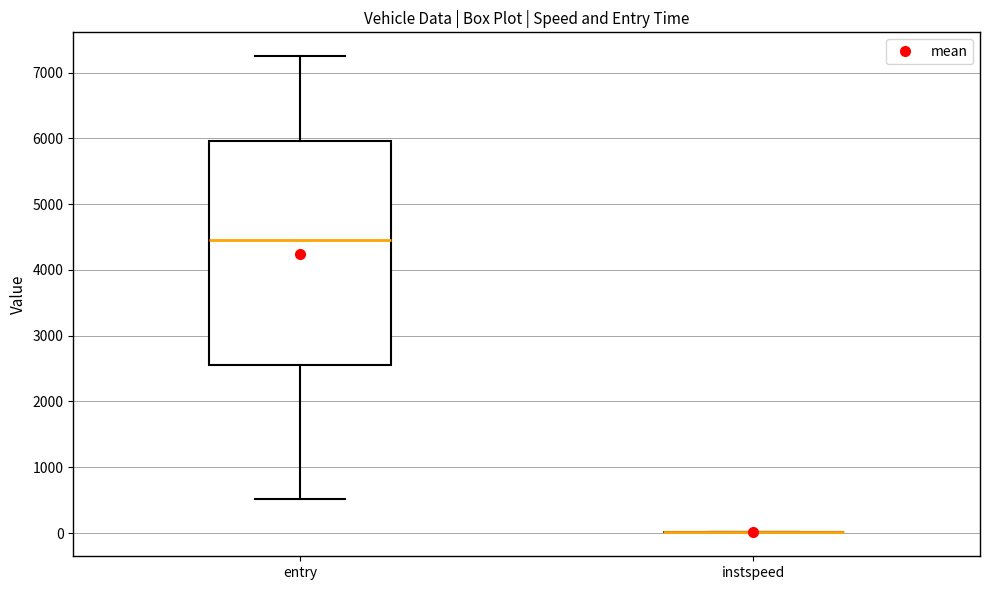

Reading left to right, transcribe this box plot: for each box, give where its median line is, the range the box spans, and where its two whiskers end, as read against the y-axis. The values are not printed on the chart, so give them approximately, as read against the axis.

entry: median 4500, box 2600 to 6000, whiskers 500 to 7300
instspeed: box collapsed to a line at 0, whiskers 0 to 0